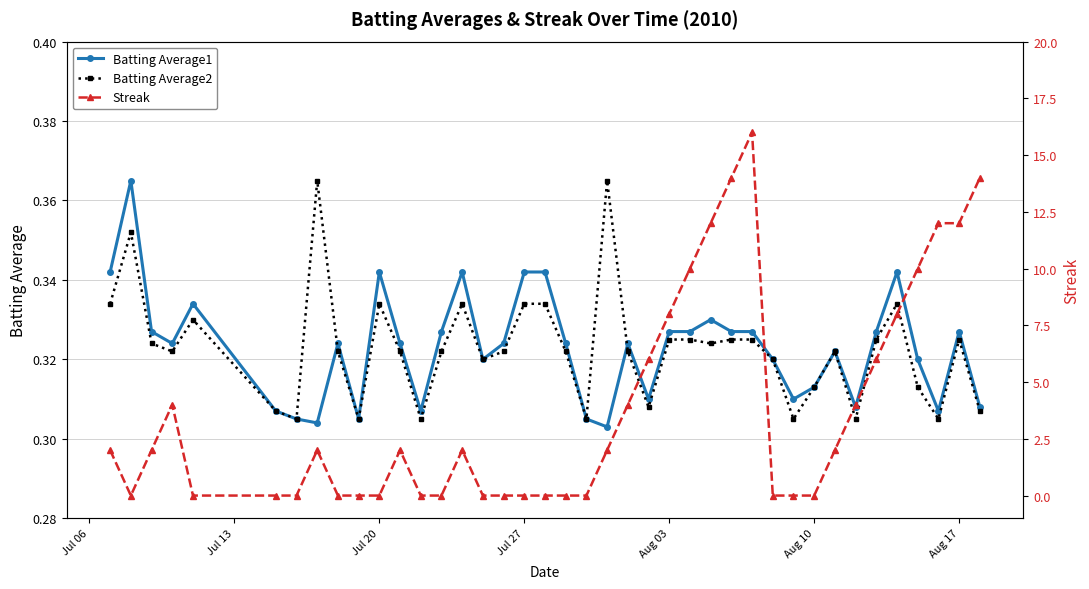

True or false: Batting Average2 has more than 0 points higher than both neighbors.

True